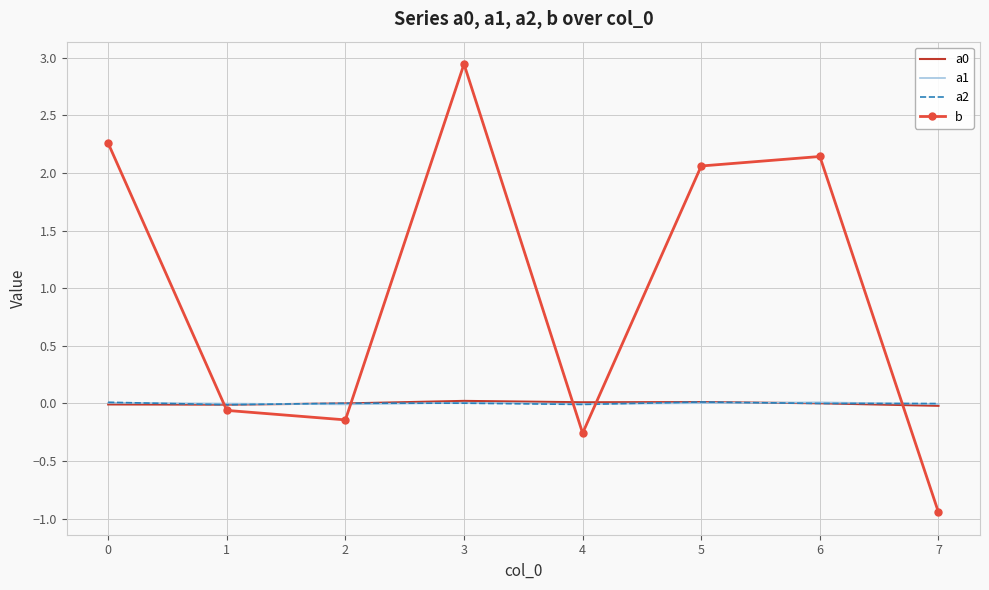

Which series has the widest spread of values?

b